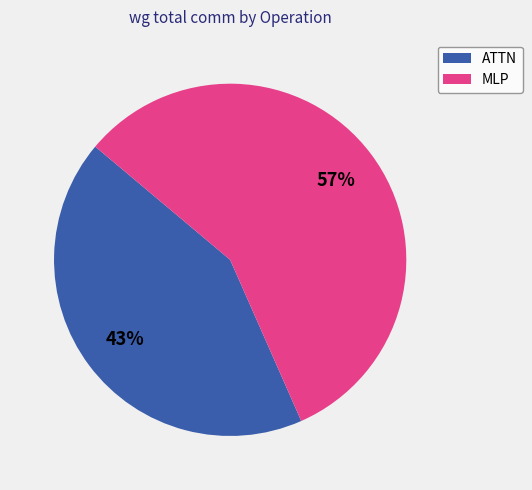

Which slice represents more than half of the pie?

MLP